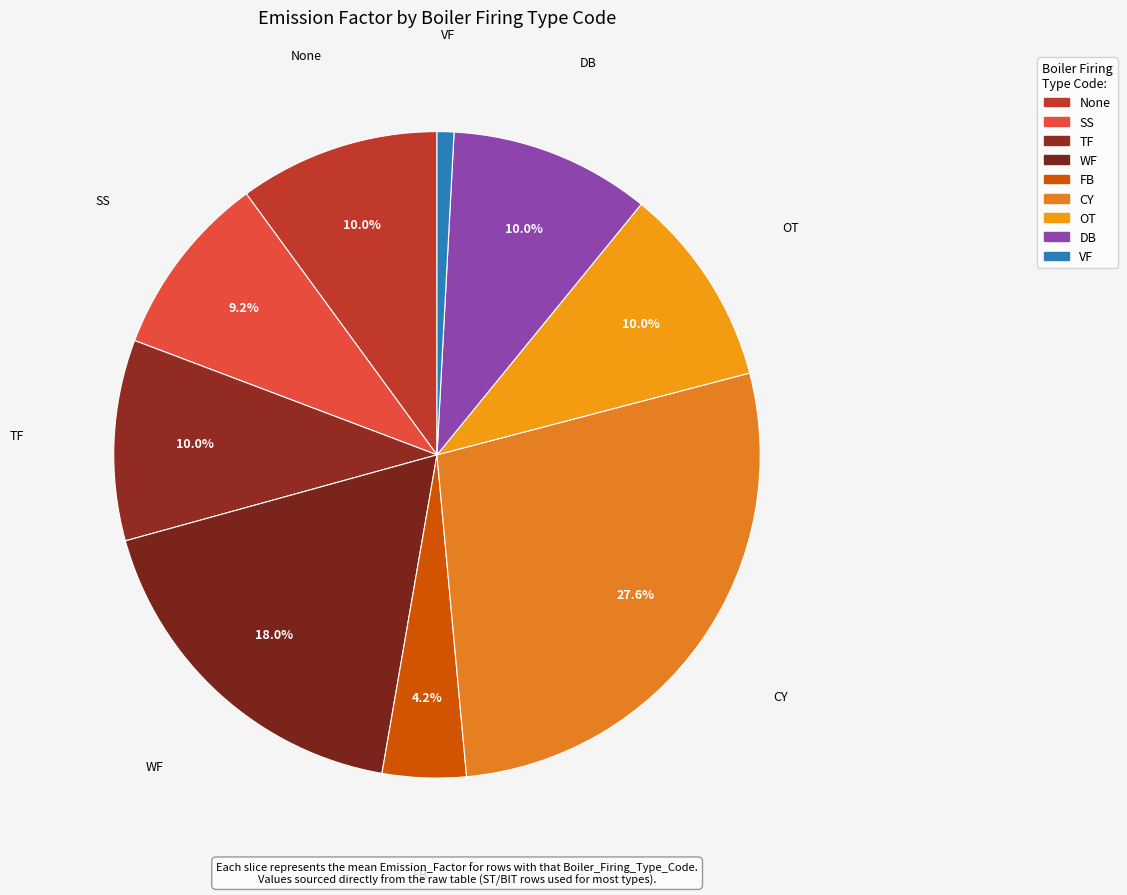

How many segments does this pie chart have?

9